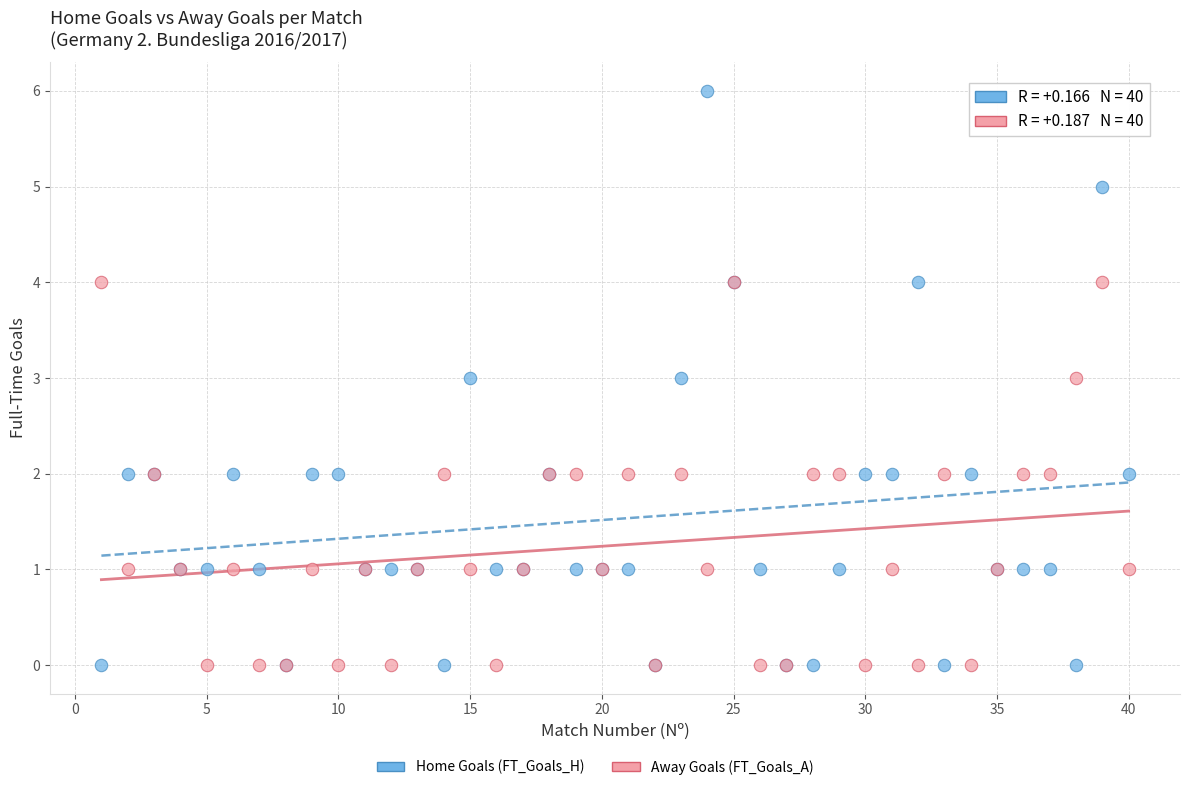

Which series reaches the maximum Y coordinate?

Home Goals (FT_Goals_H)